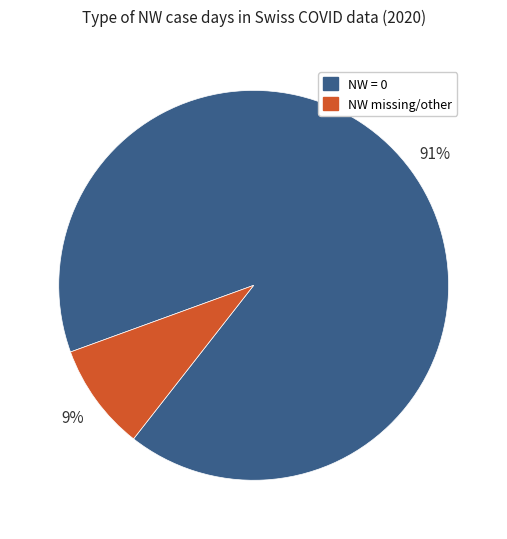

What is the majority slice?

NW = 0